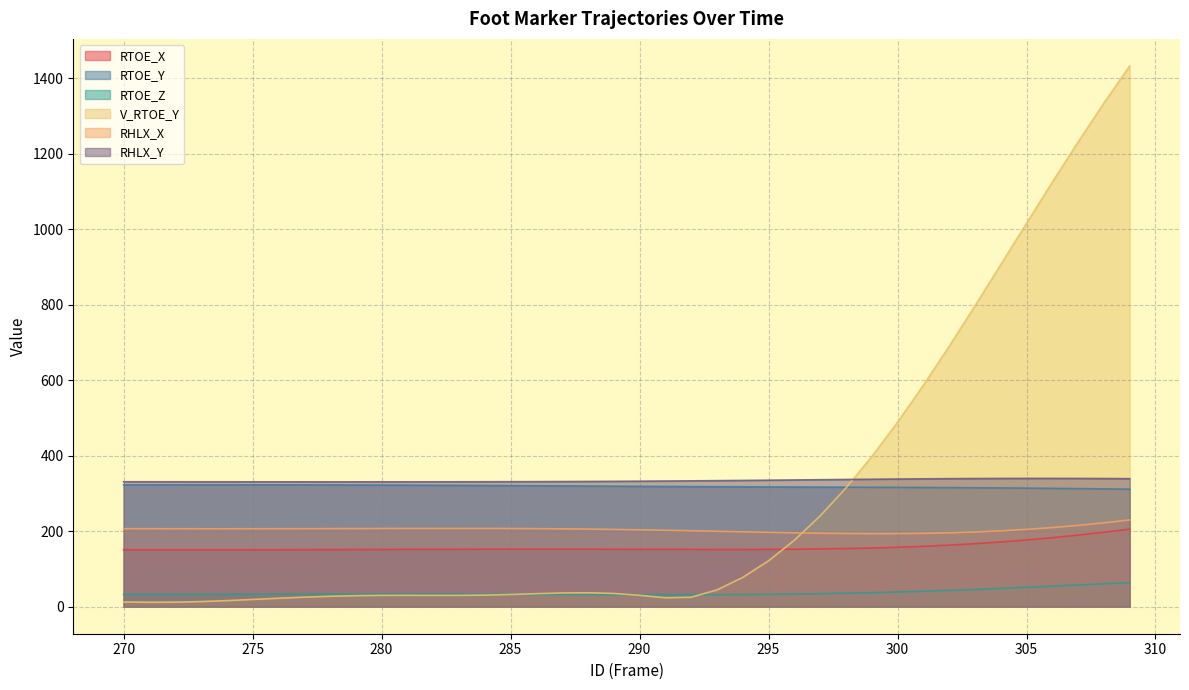

The value of RHLX_Y at 292 is 178.4. True or false?

False